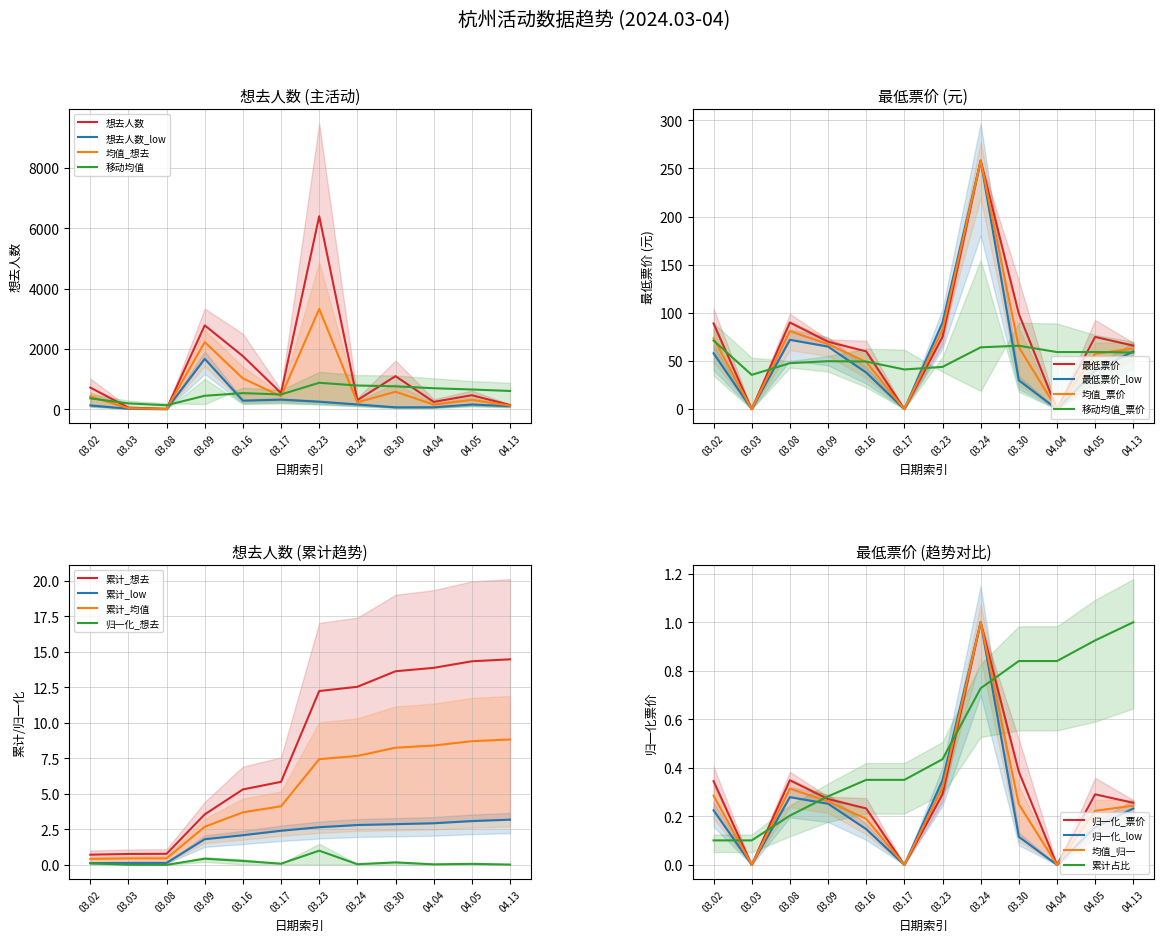

Is the value of 均值_归一 at 03.02 greater than the value of 归一化_票价 at 03.30?

No